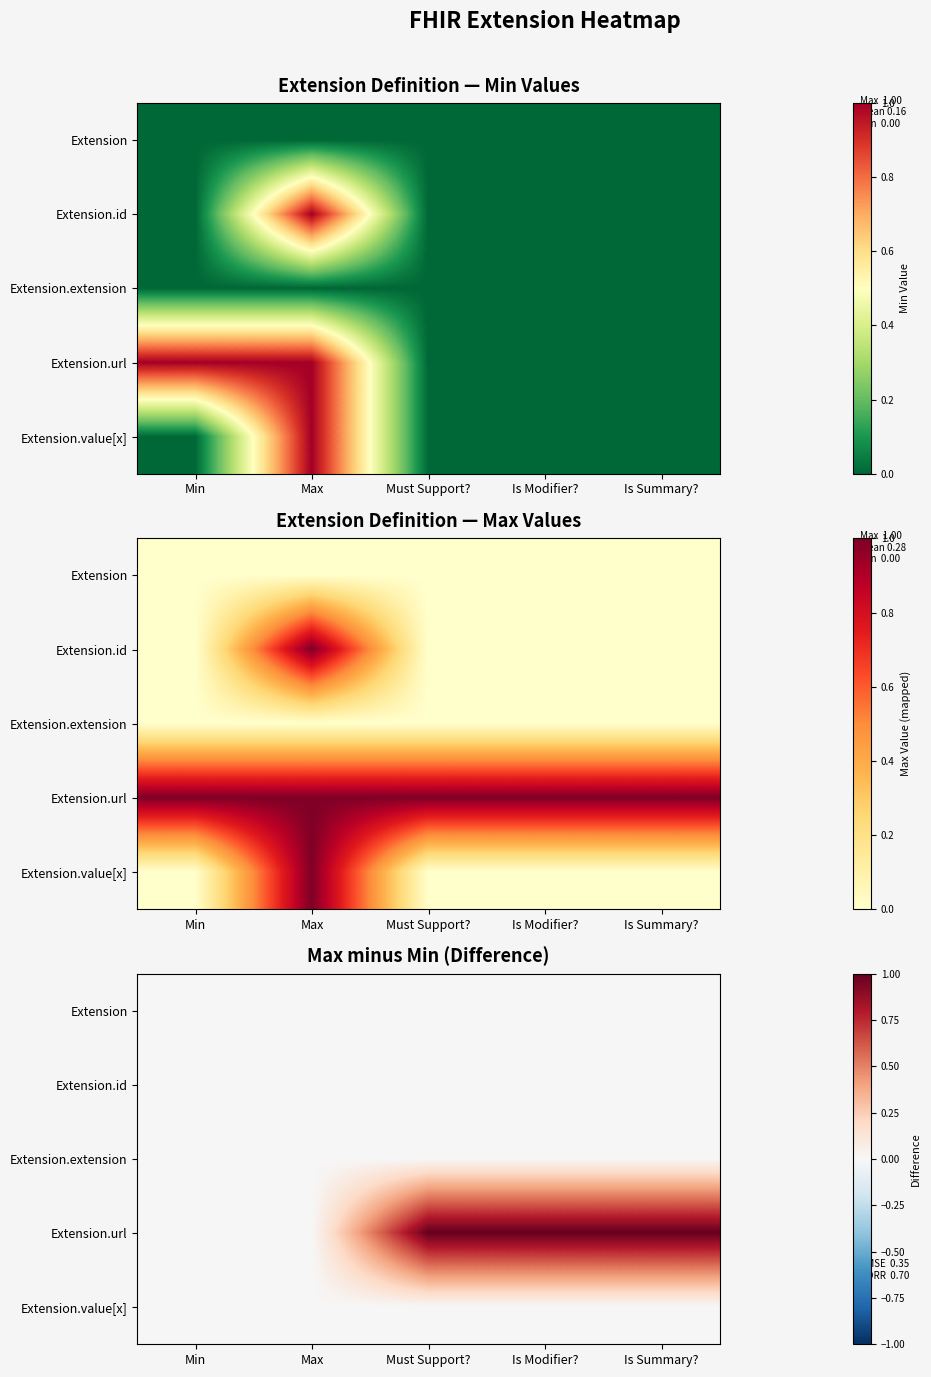

Is the value of Extension.value[x] at Is Summary? greater than the value of Extension at Is Modifier??

No